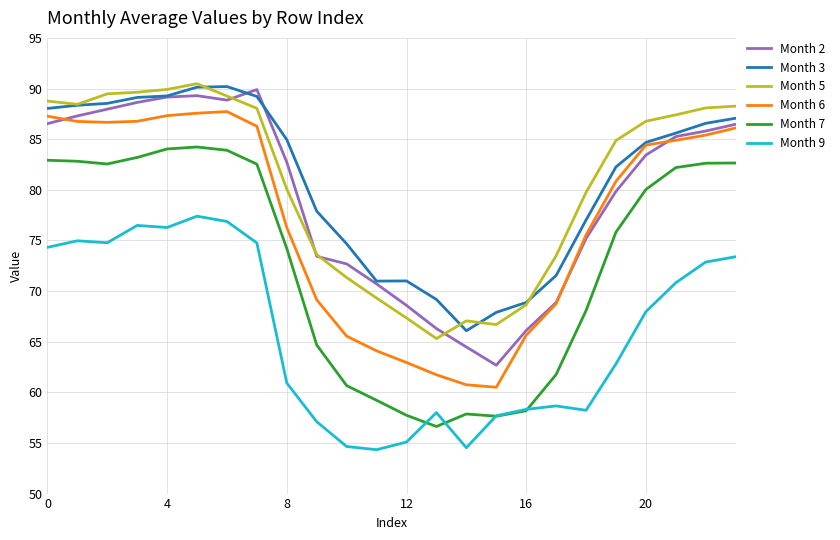

What is the sum of all Month 9 values?

1581.1